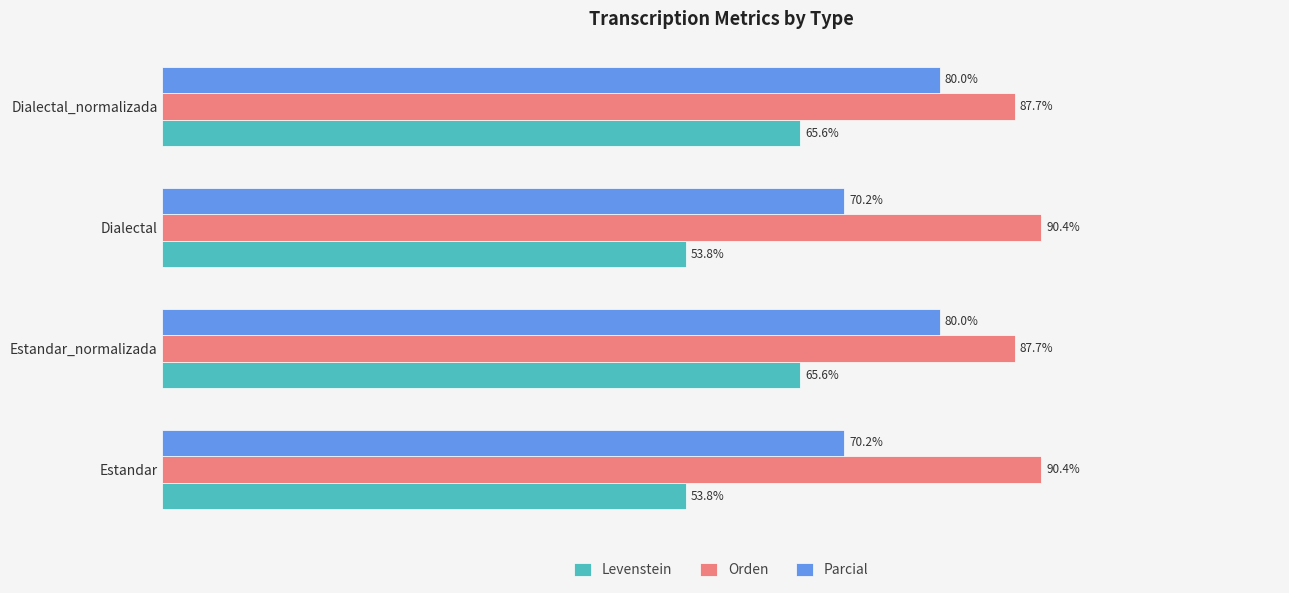

List the series in order of their overall mean, lowest first.

Levenstein, Parcial, Orden